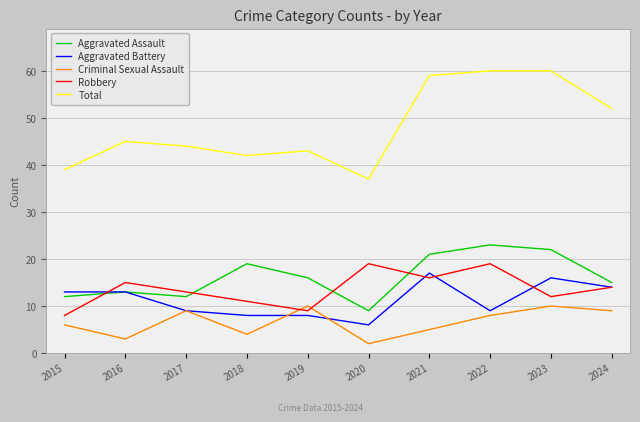

What is the difference between the Robbery values at 2015 and 2021?

8